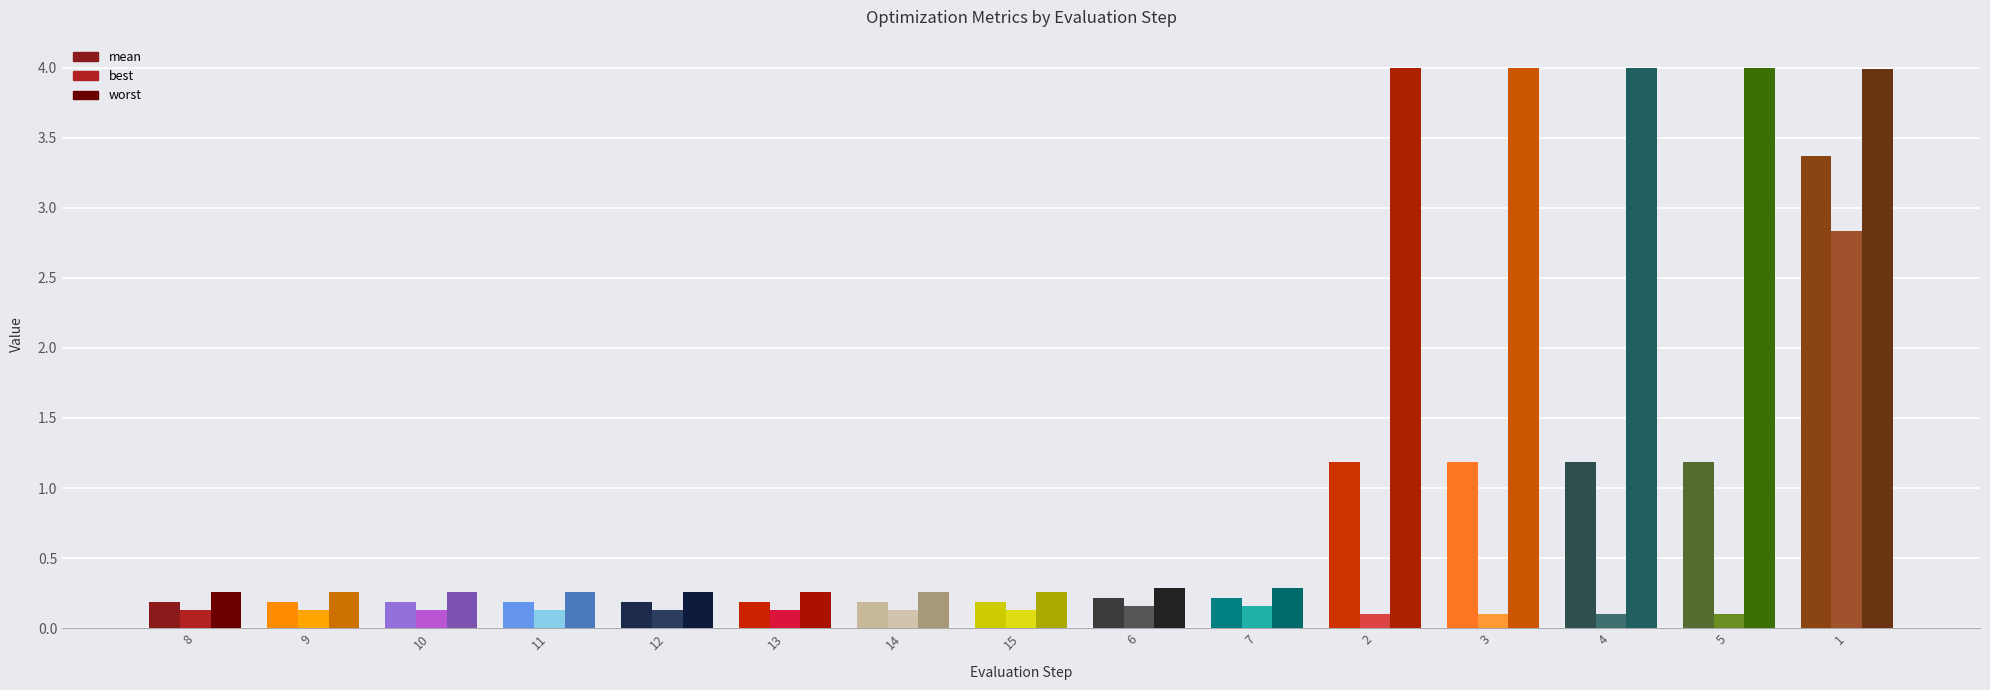

Are the bars grouped side by side (vs. stacked)?

Yes